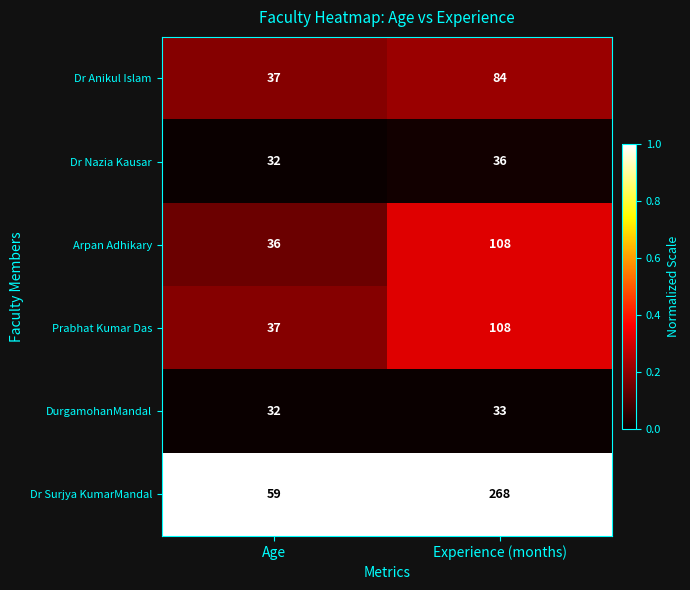

Is the value of Dr Anikul Islam at Age greater than the value of Prabhat Kumar Das at Experience (months)?

No